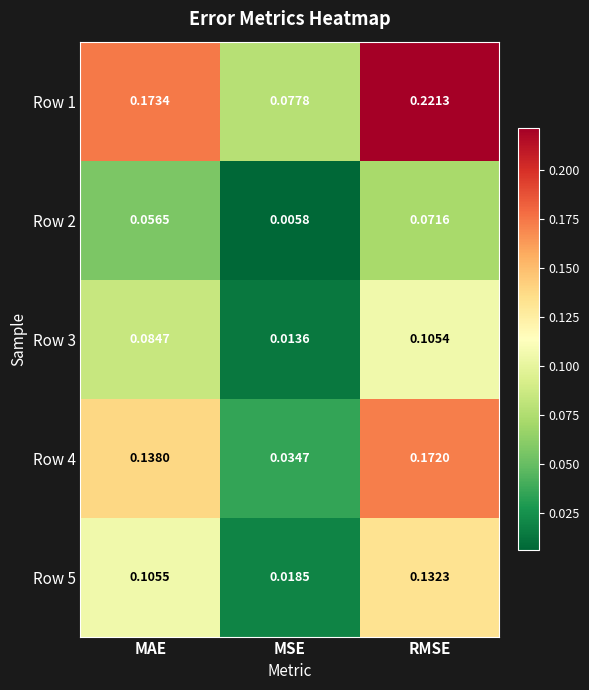

List the labels in order of Row 2 value, largest first.

RMSE, MAE, MSE